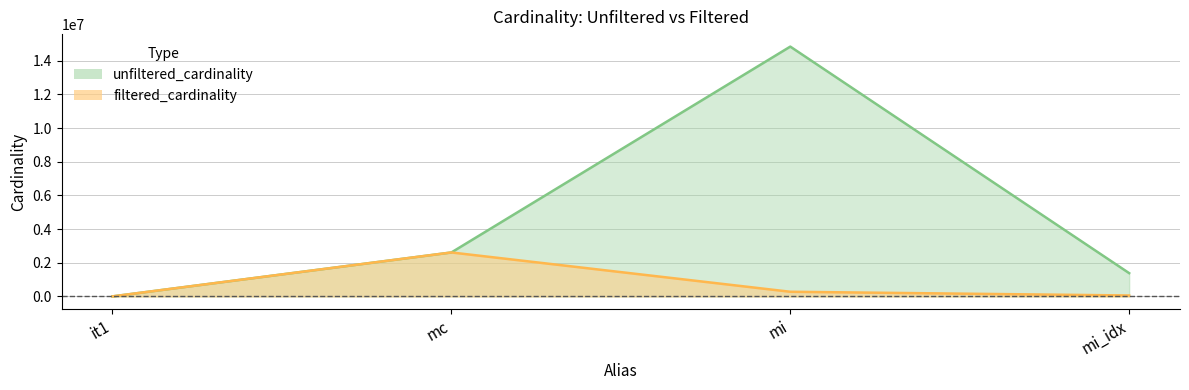

True or false: filtered_cardinality and unfiltered_cardinality cross at least once.

False